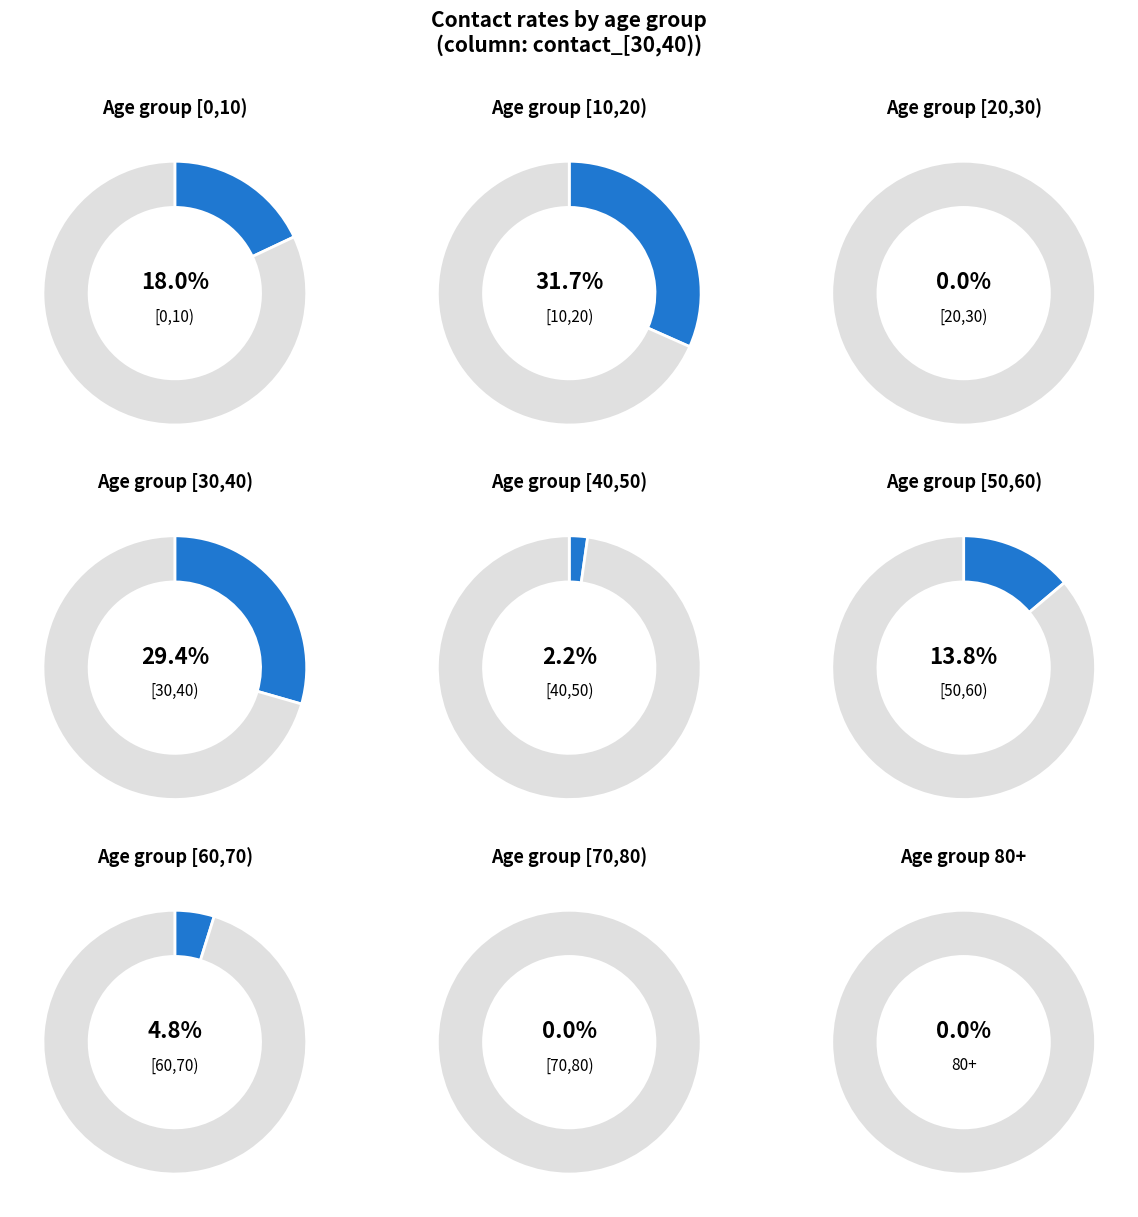

True or false: [70,80) accounts for 1% of the total.

False